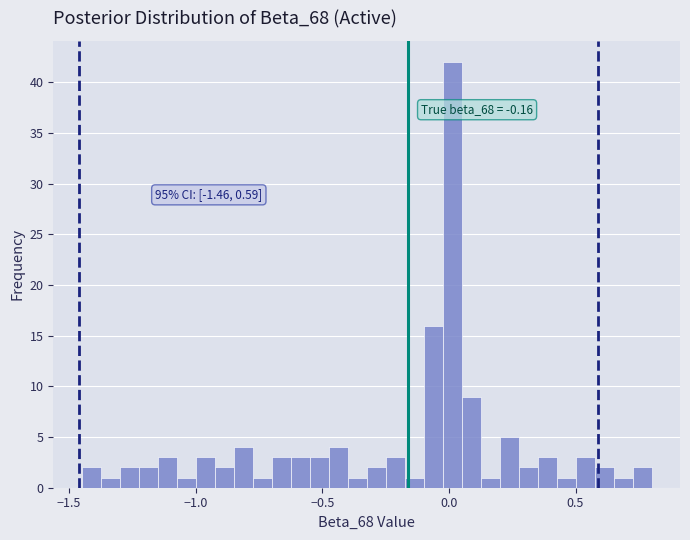

Around what value on the x-axis is the tallest bar? Give the approximate position of its centre, as read against the axis.

0.00